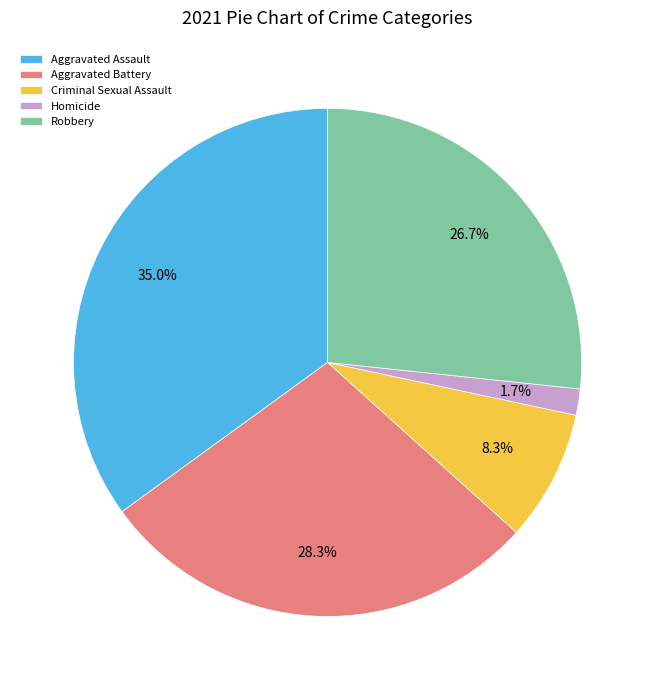

To the nearest percent, what portion does Homicide represent?

2%